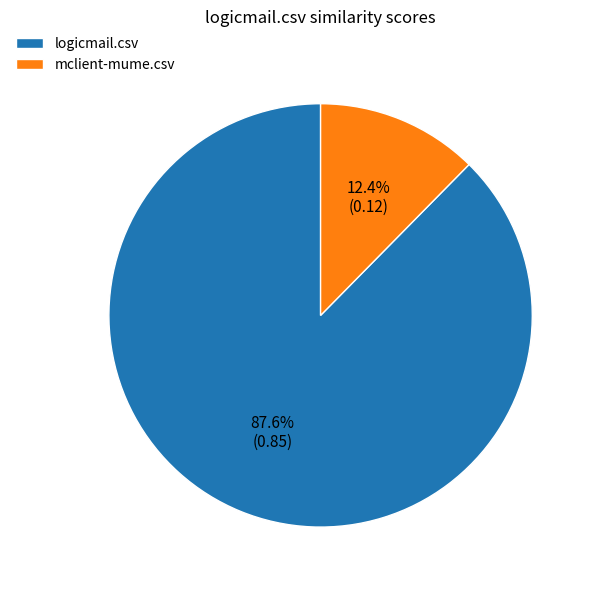

Between mclient-mume.csv and logicmail.csv, which is larger?

logicmail.csv